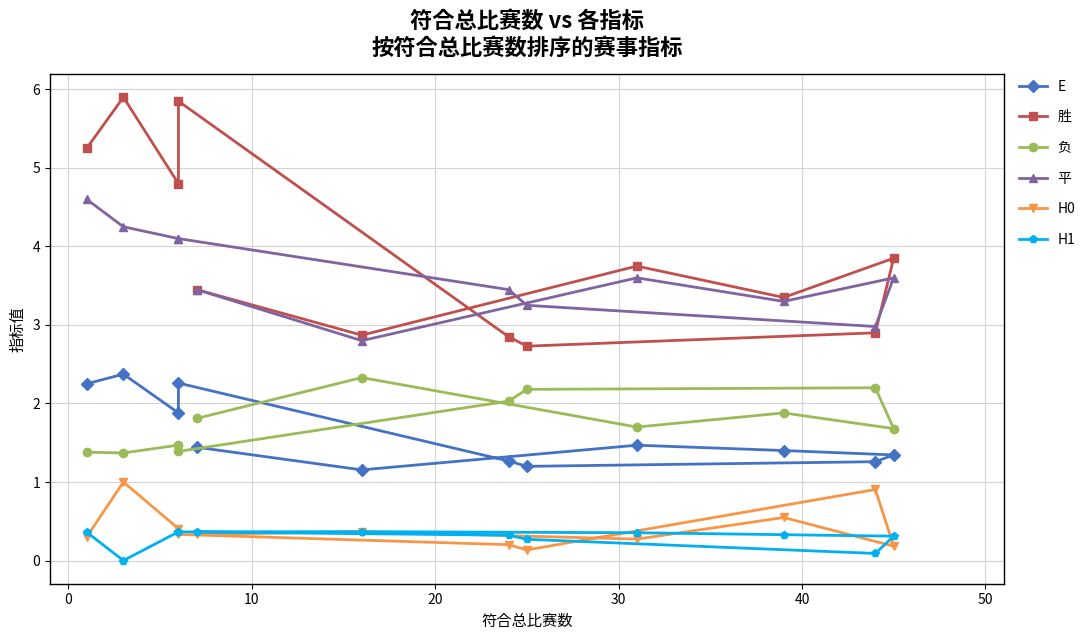

Between 0 and 30, which series saw the biggest shift?

胜